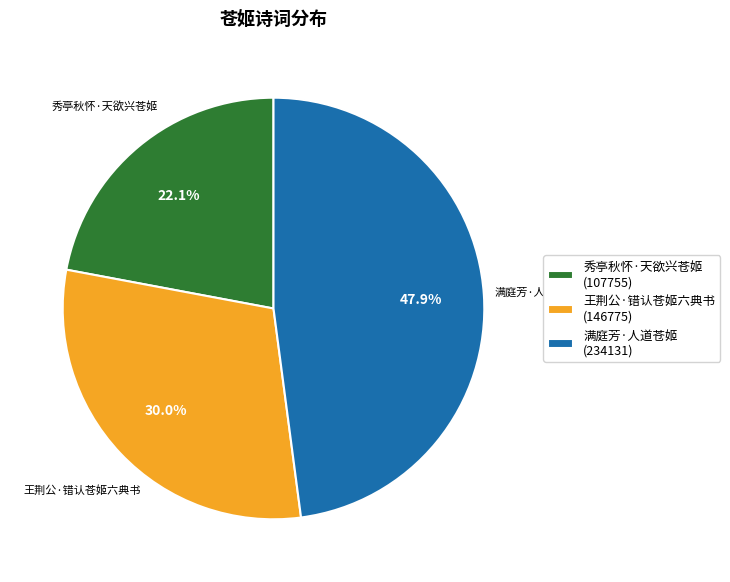

The 满庭芳·人道苍姬 slice represents 37% of the pie. True or false?

False